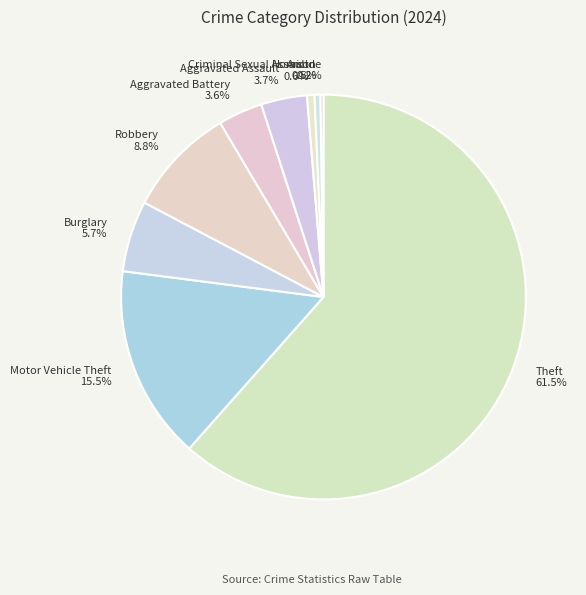

Is there any slice that represents more than half of the pie?

Yes